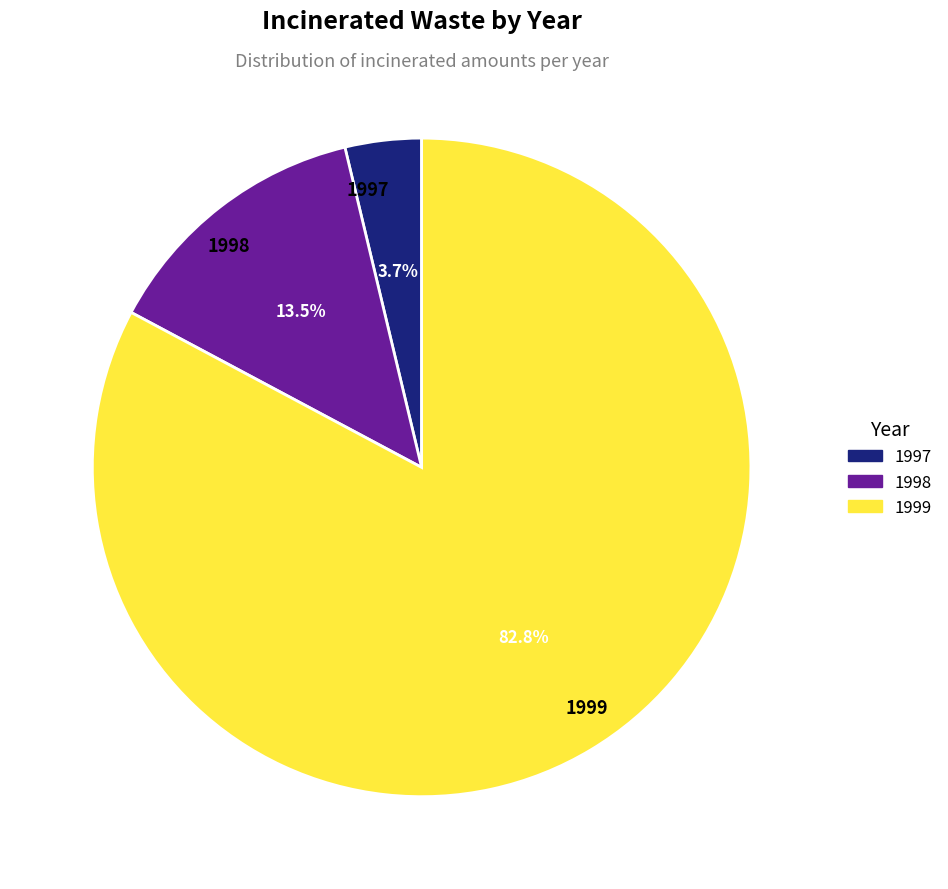

How much of the chart is everything except 1998?

86.5%